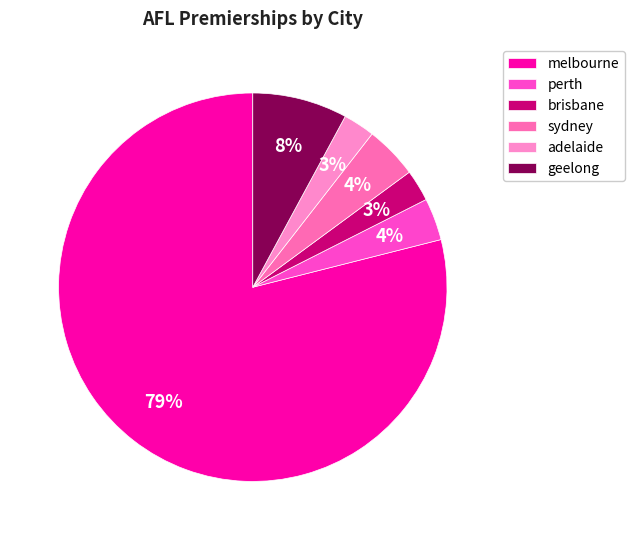

Count the number of slices in the pie.

6